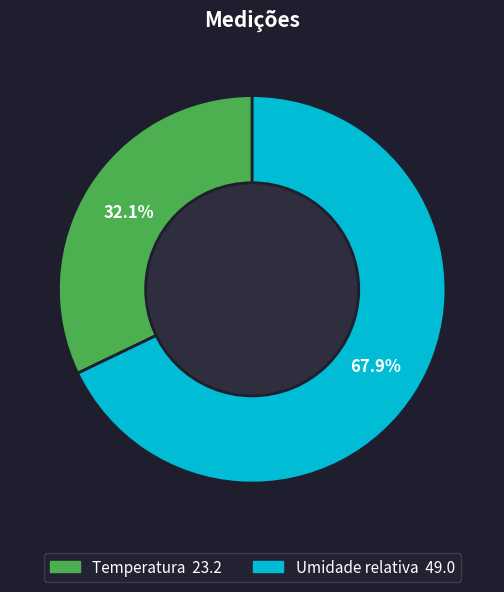

Does Temperatura account for over 50% of the chart?

No